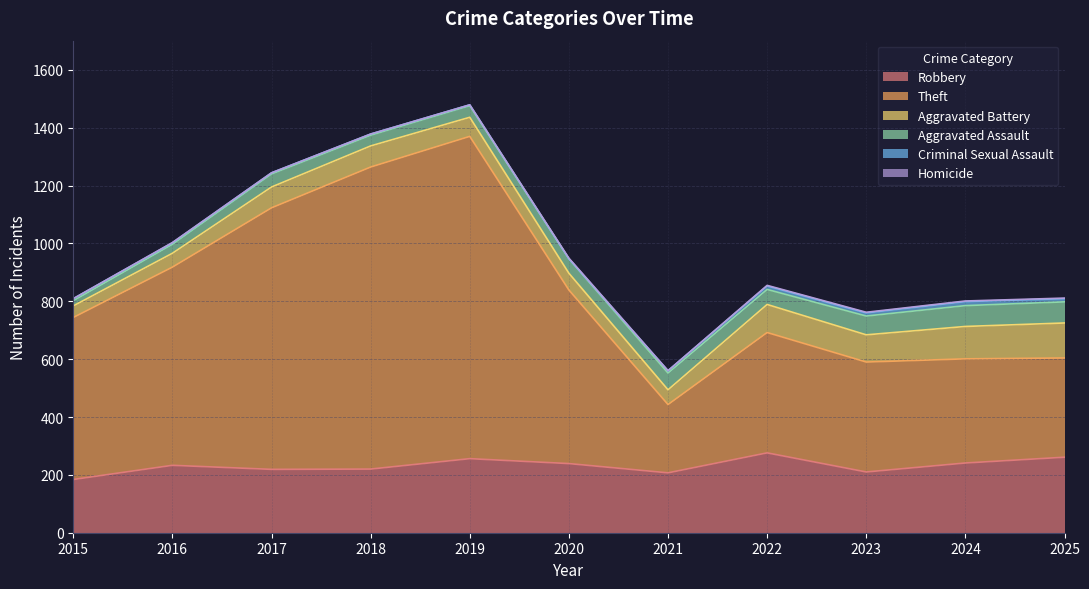

Which series has the largest total across all categories?

Theft